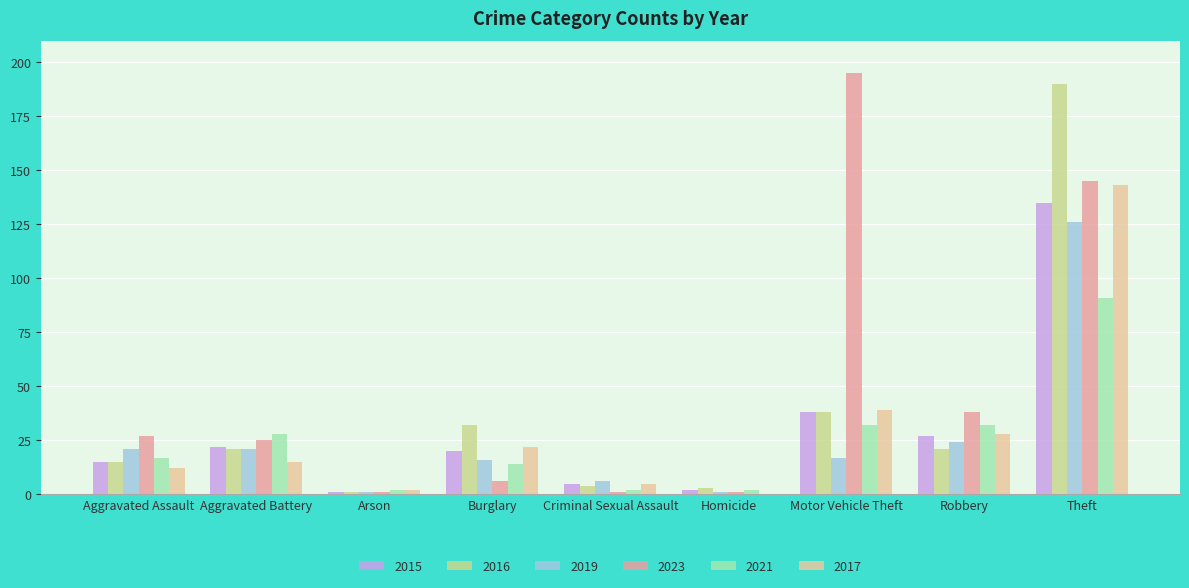

What is the difference between the highest and lowest values at Burglary?

26